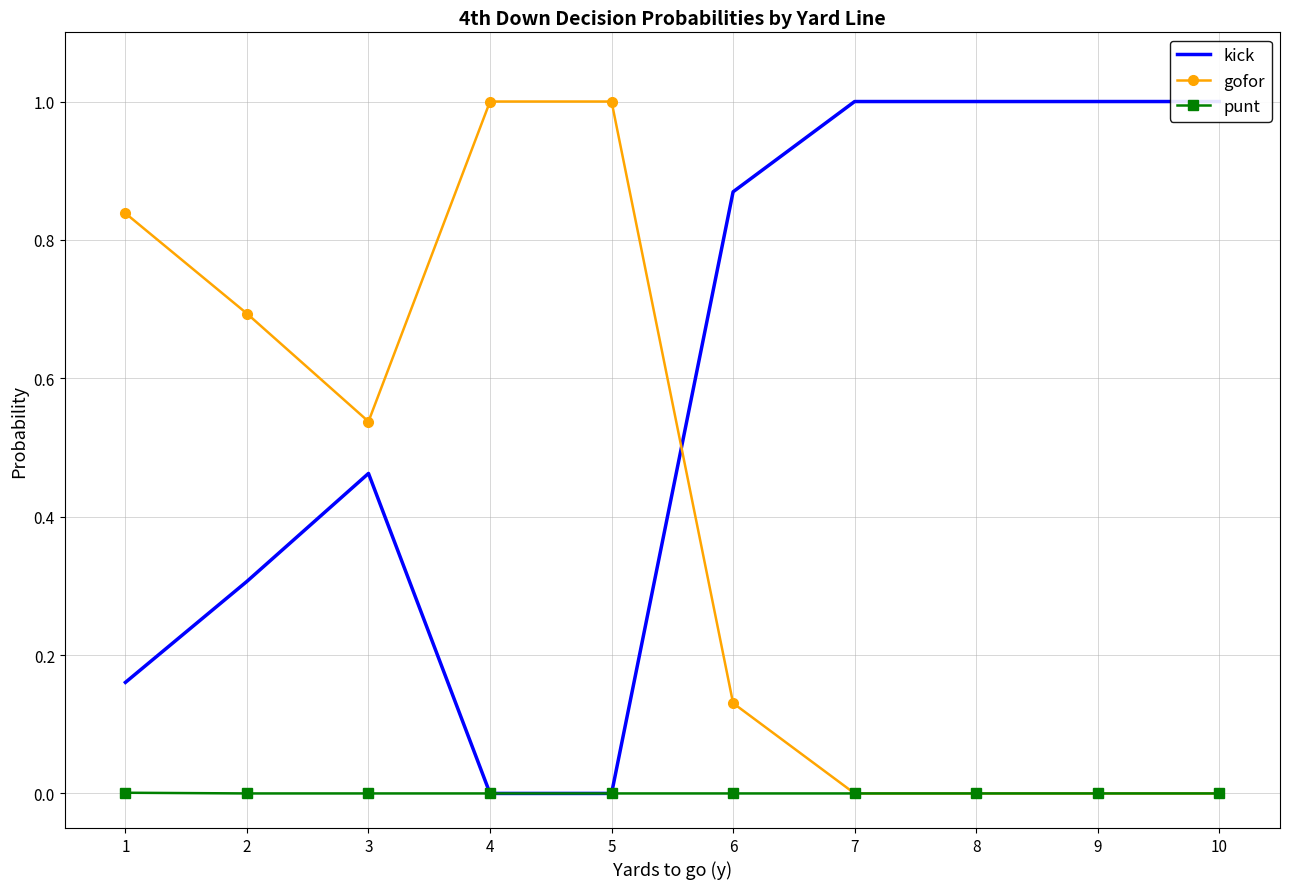

Reading left to right, list all the values displayed in this chart.

kick: 0.2	0.3	0.5	0.0	0.0	0.9	1.0	1.0	1.0	1.0
gofor: 0.8	0.7	0.5	1.0	1.0	0.1	0.0	0.0	0.0	0.0
punt: 0.0	0.0	0.0	0.0	0.0	0.0	0.0	0.0	0.0	0.0